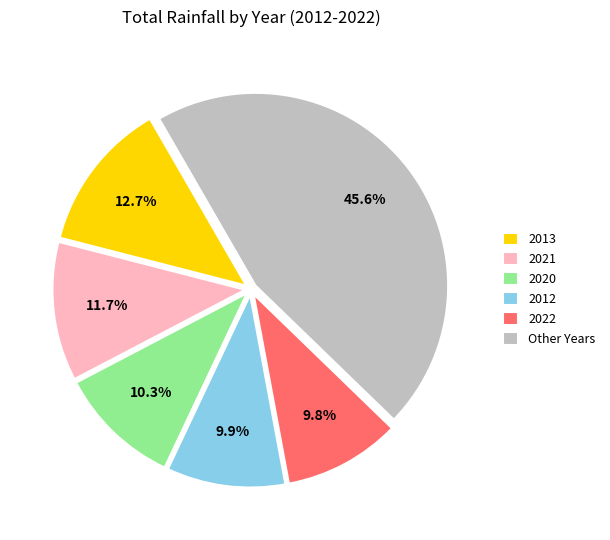

Combined, what portion of the pie is 2013 and 2020?

23.0%